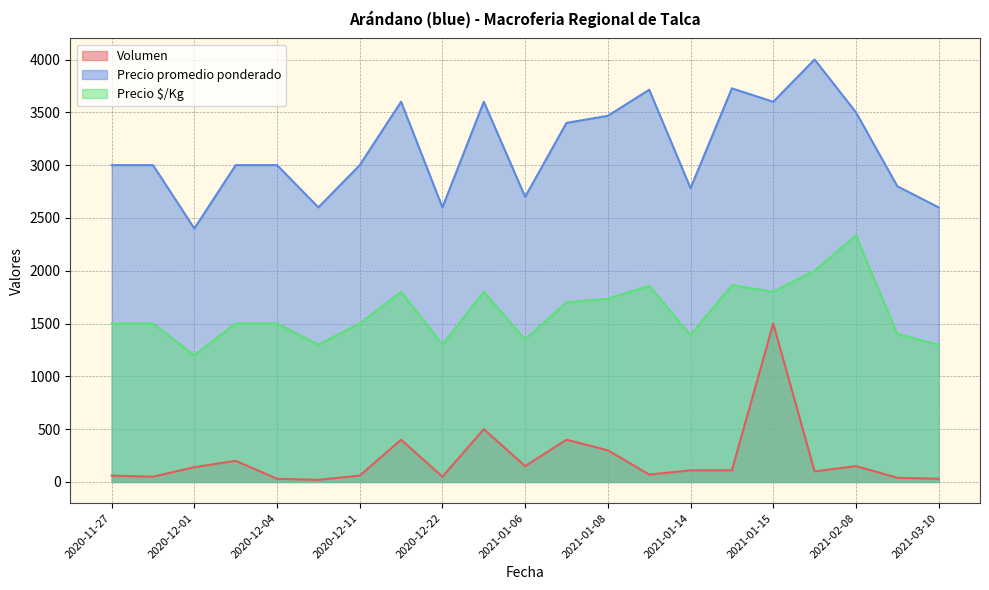

Does the chart have visible grid lines?

Yes